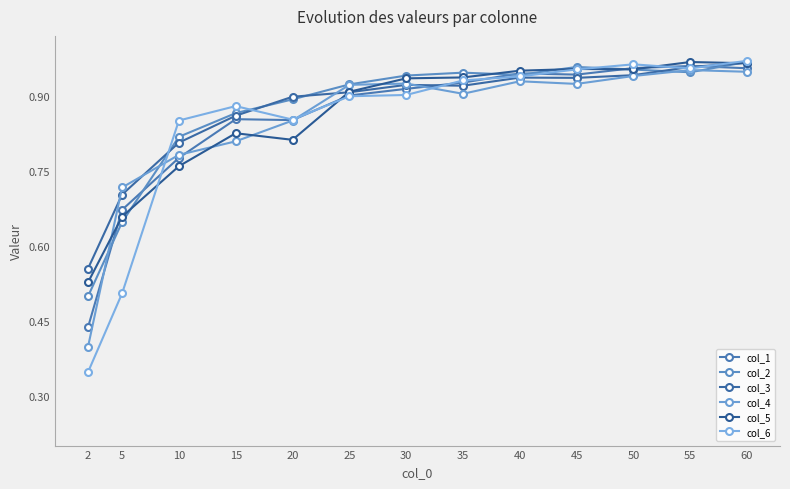

Is it true that col_3 equals 0.9 at 20?

True